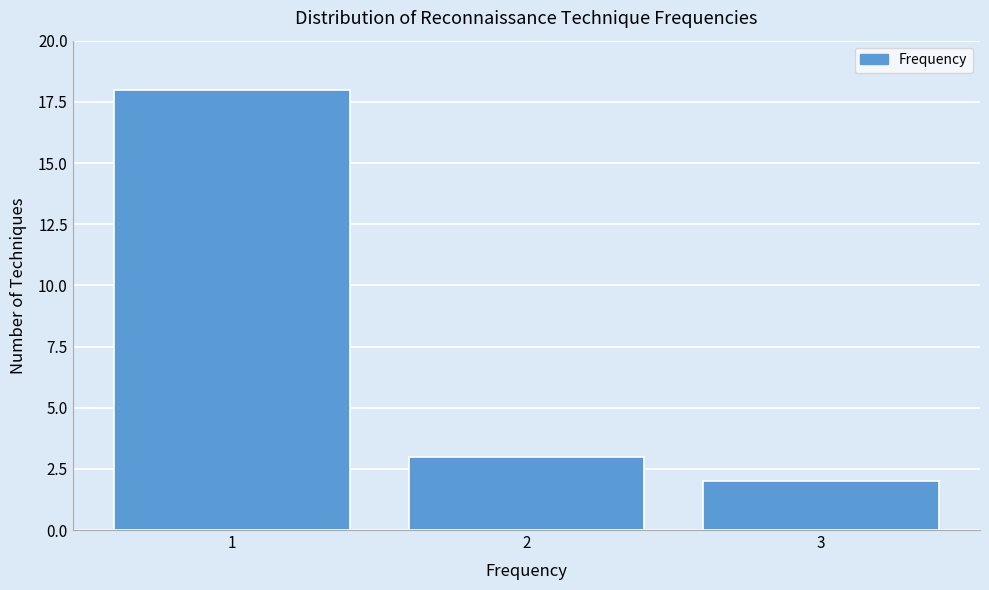

Reading left to right, list every bar in this chart as the range it spans on the x-axis followed by its height. The values are not printed on the chart, so give them approximately, as read against the axis.

0.5 to 1.5: 18
1.5 to 2.5: 3
2.5 to 3.5: 2